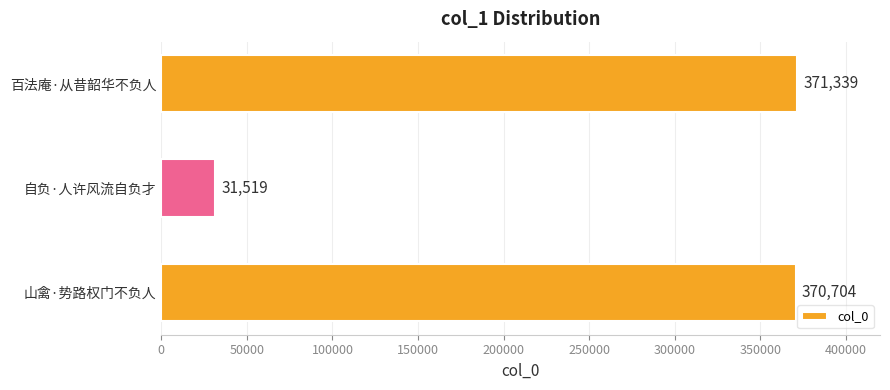

List the labels in order of value, largest first.

百法庵·从昔韶华不负人, 山禽·势路权门不负人, 自负·人许风流自负才